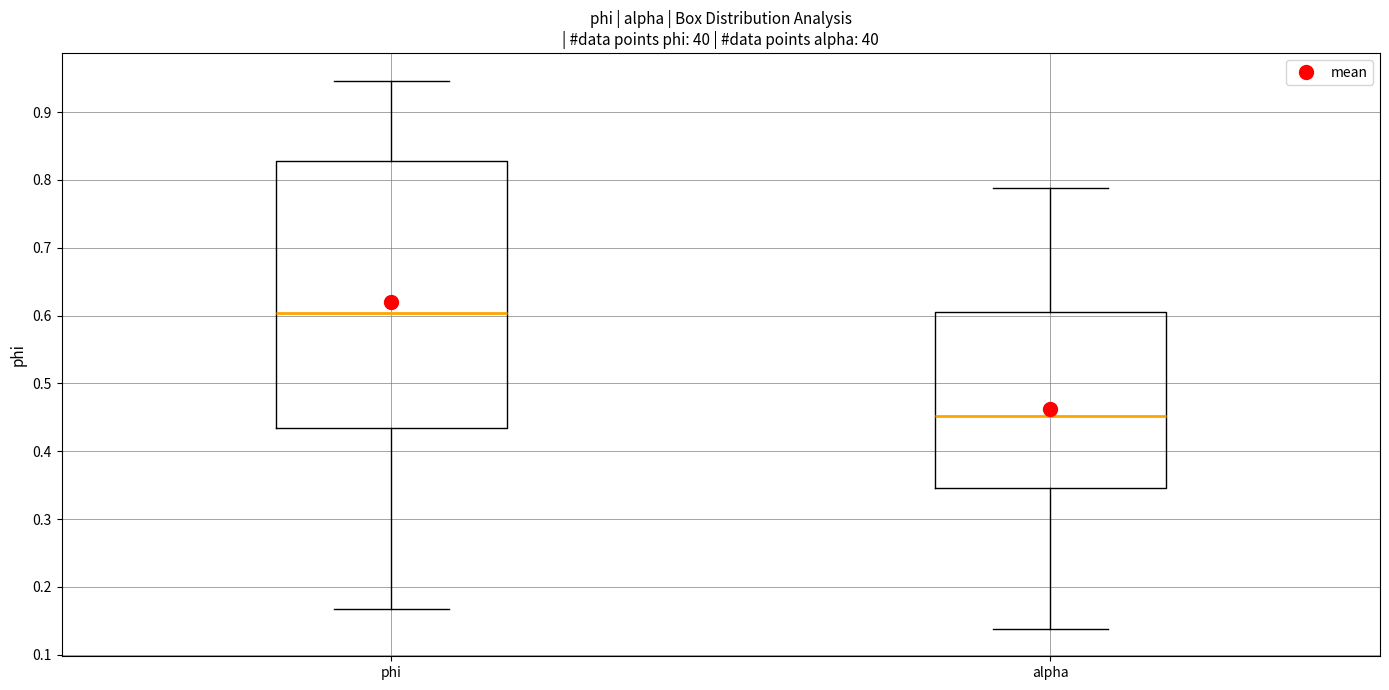

Reading left to right, transcribe this box plot: for each box, give where its median line is, the range the box spans, and where its two whiskers end, as read against the y-axis. The values are not printed on the chart, so give them approximately, as read against the axis.

phi: median 0.60, box 0.43 to 0.83, whiskers 0.17 to 0.95
alpha: median 0.45, box 0.35 to 0.61, whiskers 0.14 to 0.79